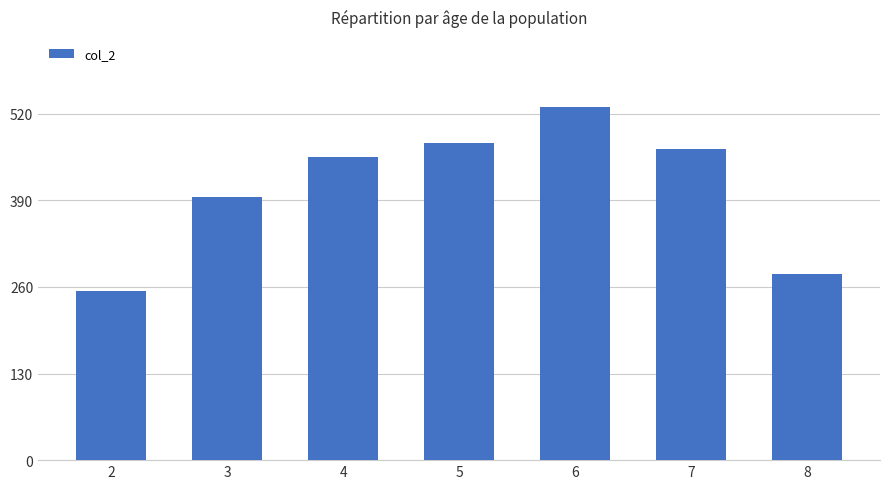

Rank the categories by value from lowest to highest.

2, 8, 3, 4, 7, 5, 6